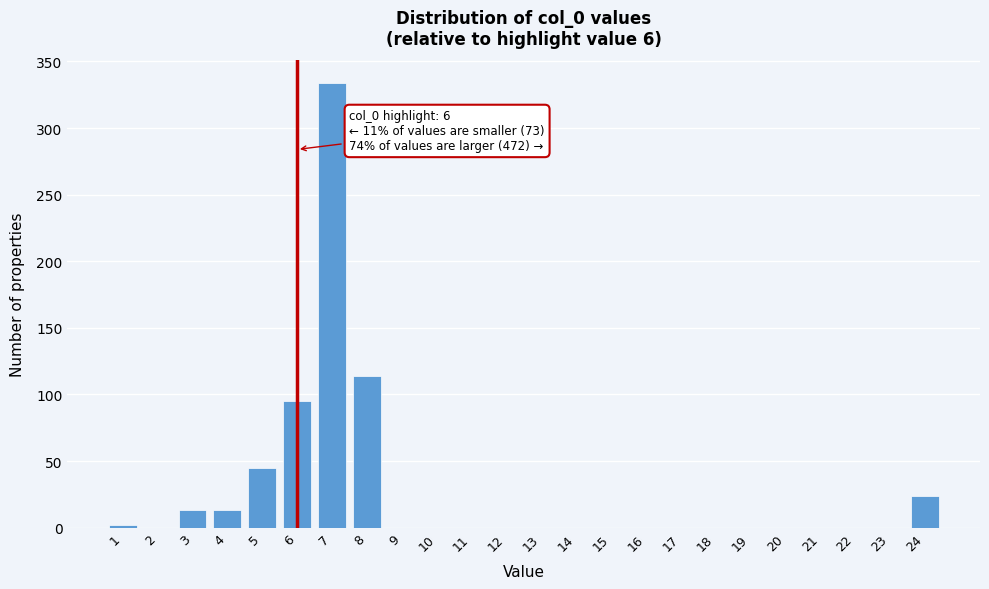

Which range on the x-axis has the tallest bar?

6.5 to 7.5